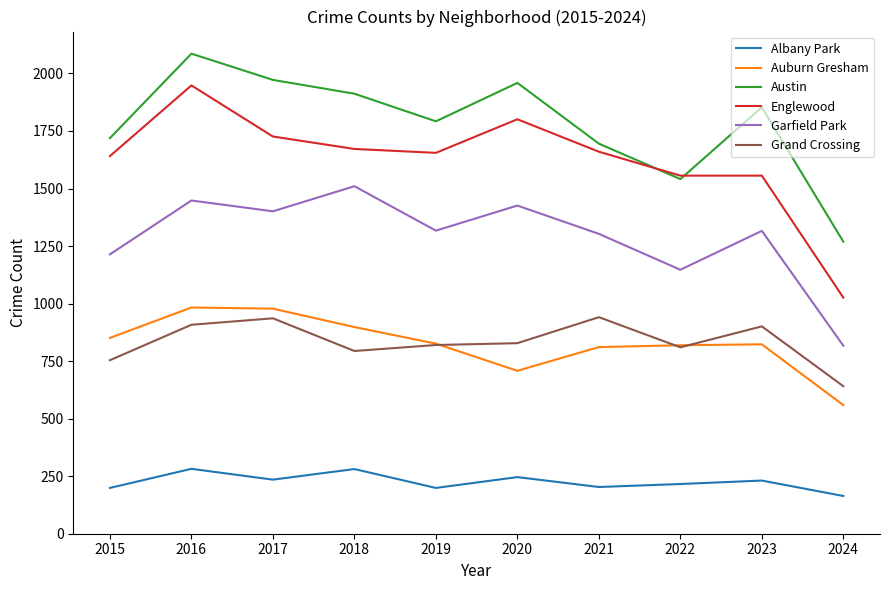

Rank the series at 2018 from lowest to highest value.

Albany Park, Grand Crossing, Auburn Gresham, Garfield Park, Englewood, Austin